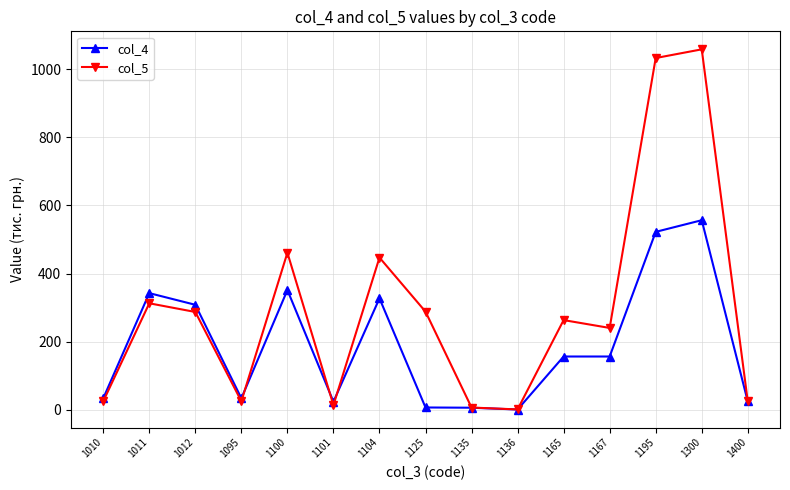

Does the chart display data point markers on the line(s)?

Yes